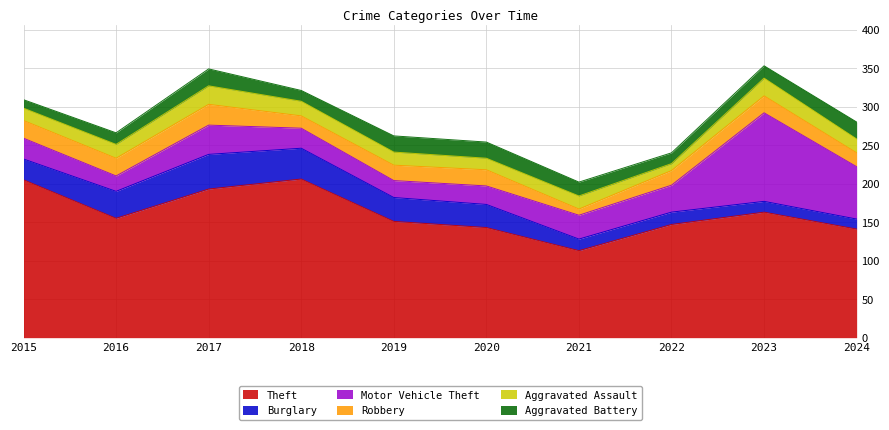

Is it true that Aggravated Battery equals 16 at 2023?

True